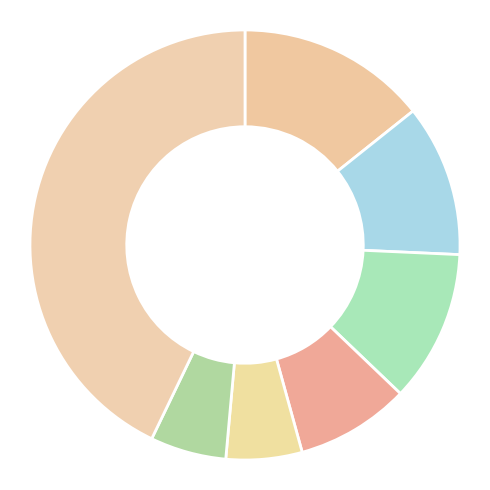

Count the number of slices in the pie.

7